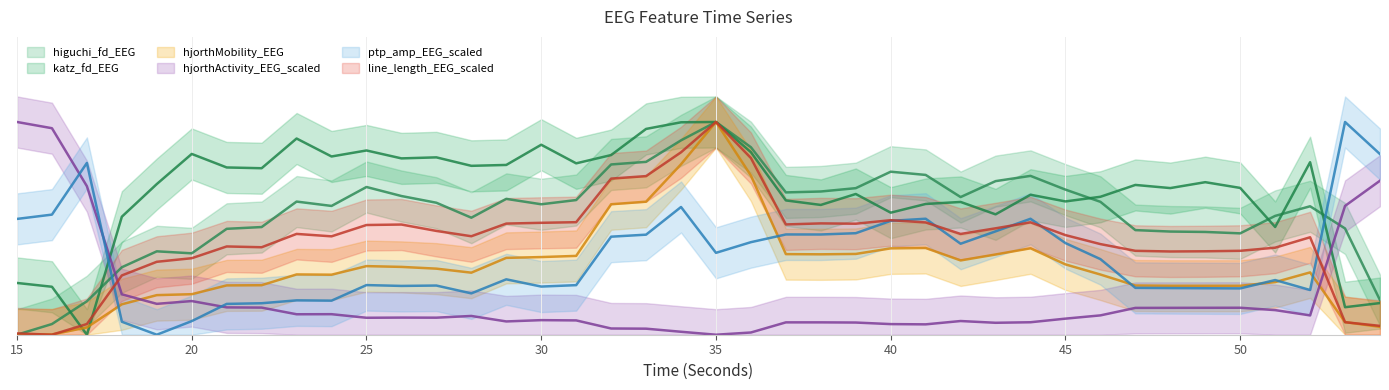

How many times do katz_fd_EEG and hjorthMobility_EEG cross each other?

2